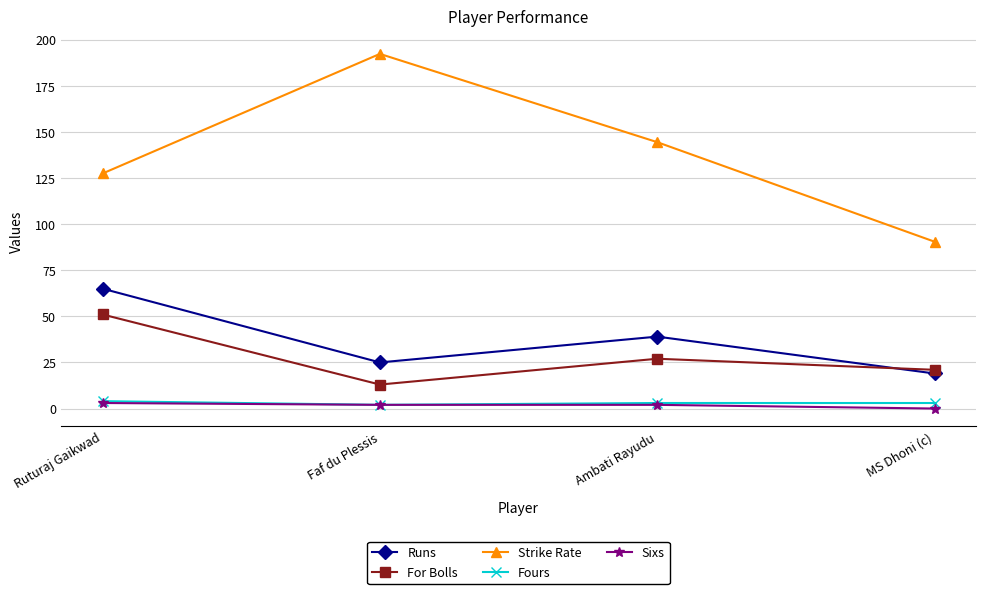

Where is the first local maximum for For Bolls?

Ambati Rayudu